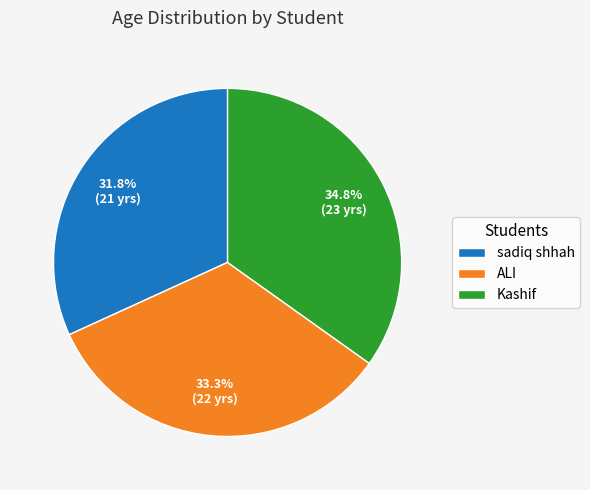

Is there a majority slice in this chart?

No